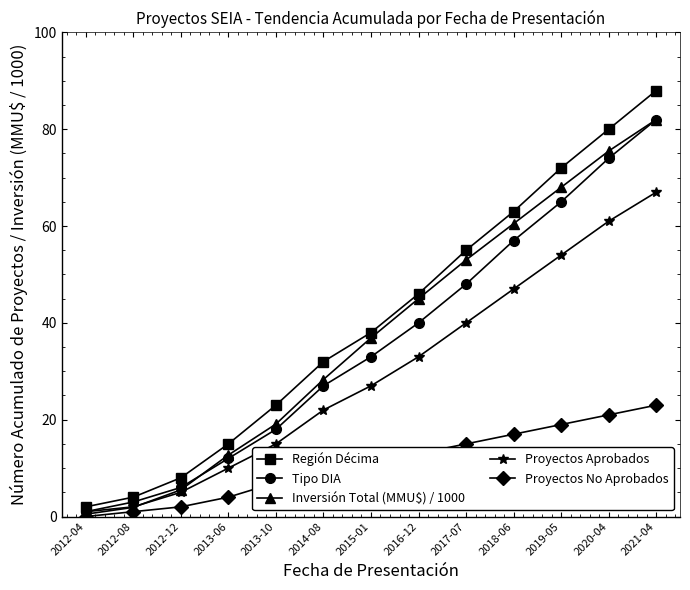

At how many categories does at least one series exceed 67?

3